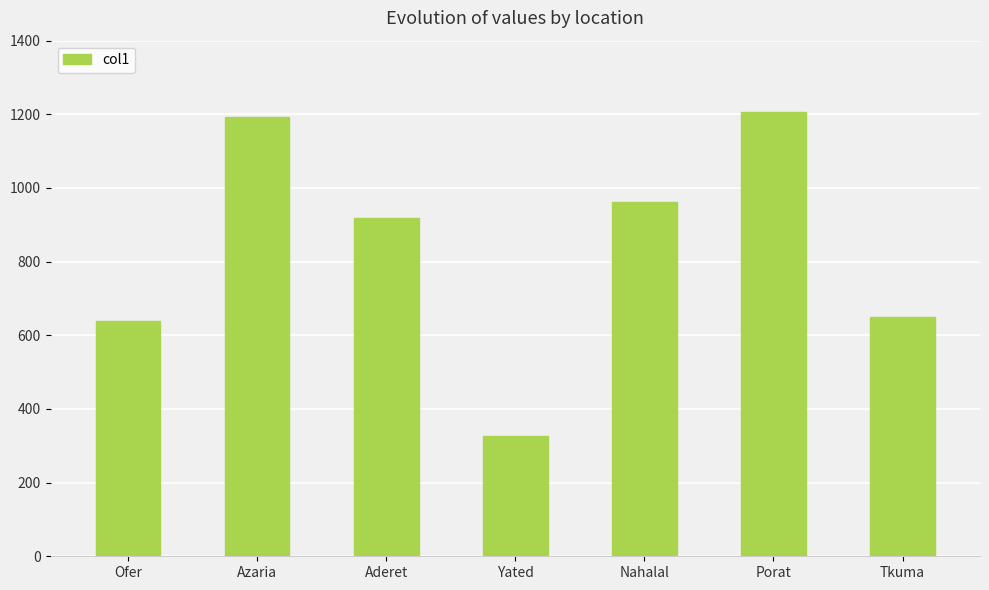

What is the ratio of the value at Ofer to the value at Porat?

0.5